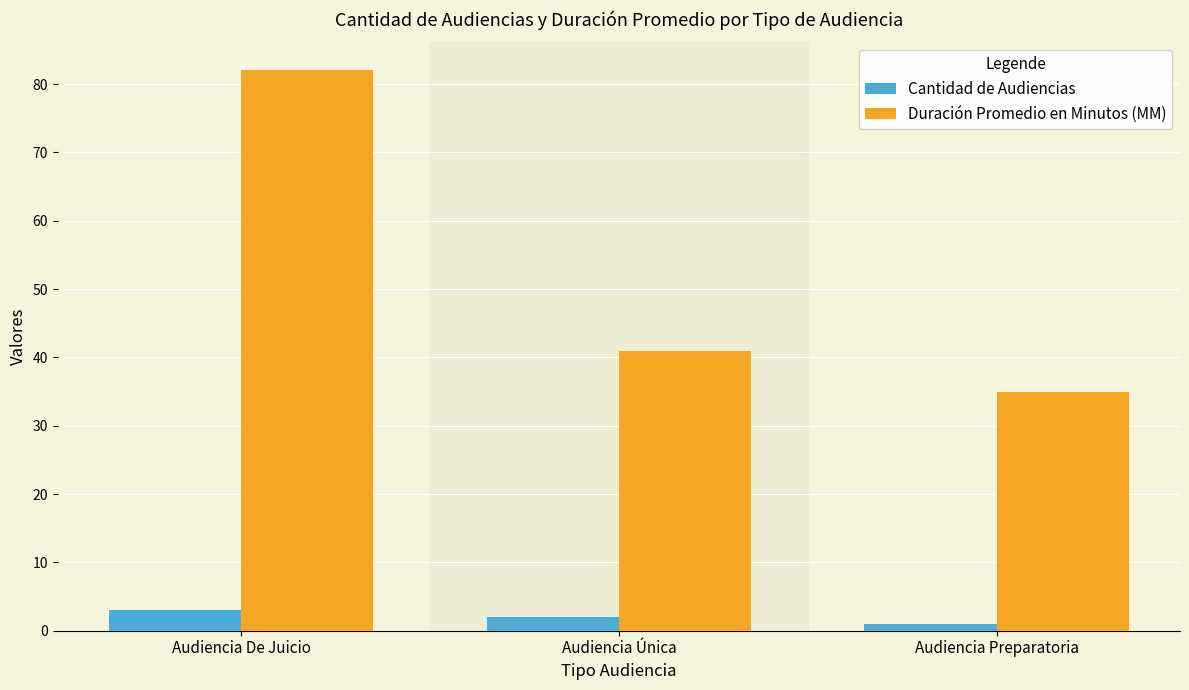

What is the label of the 1st bar from the right?

Audiencia Preparatoria